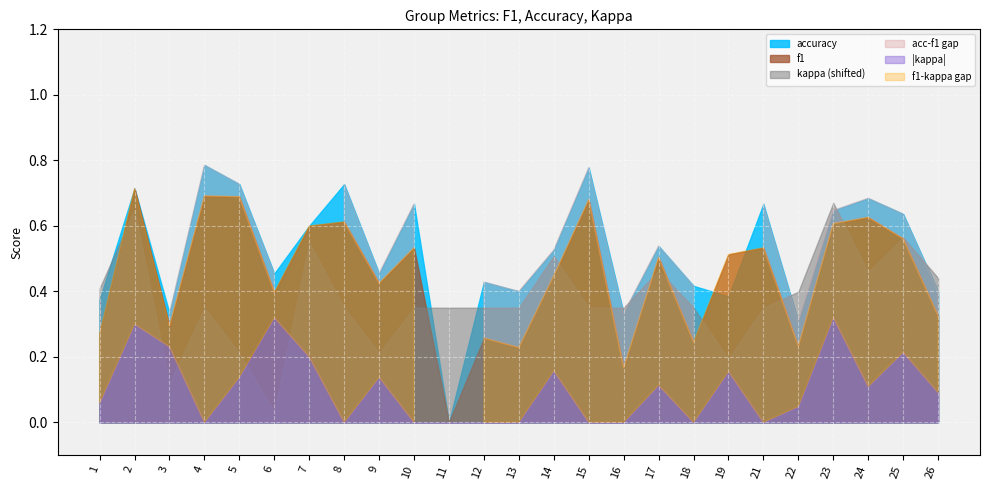

What is the value of the accuracy point at the 22nd from the left?

0.6